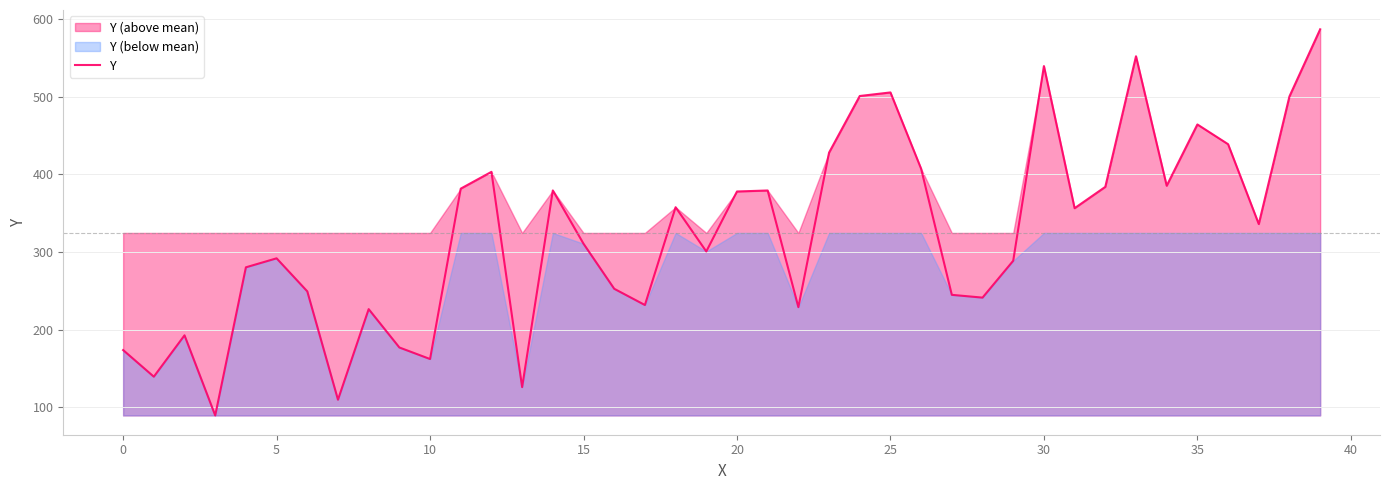

Does the chart have visible grid lines?

Yes